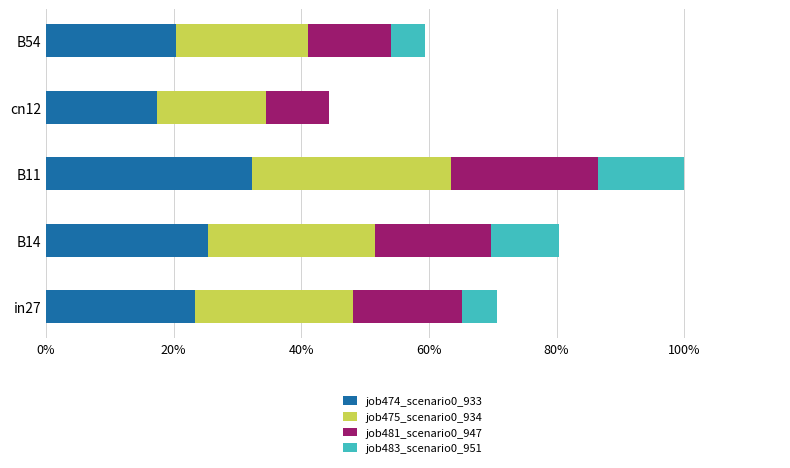

What are all the series names shown in the legend?

job474_scenario0_933, job475_scenario0_934, job481_scenario0_947, job483_scenario0_951